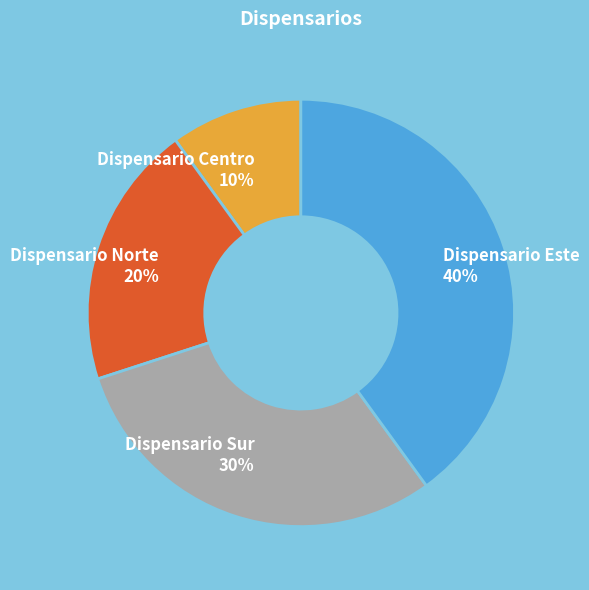

Combined, do Dispensario Norte 20% and Dispensario Este 40% account for over 50%?

Yes